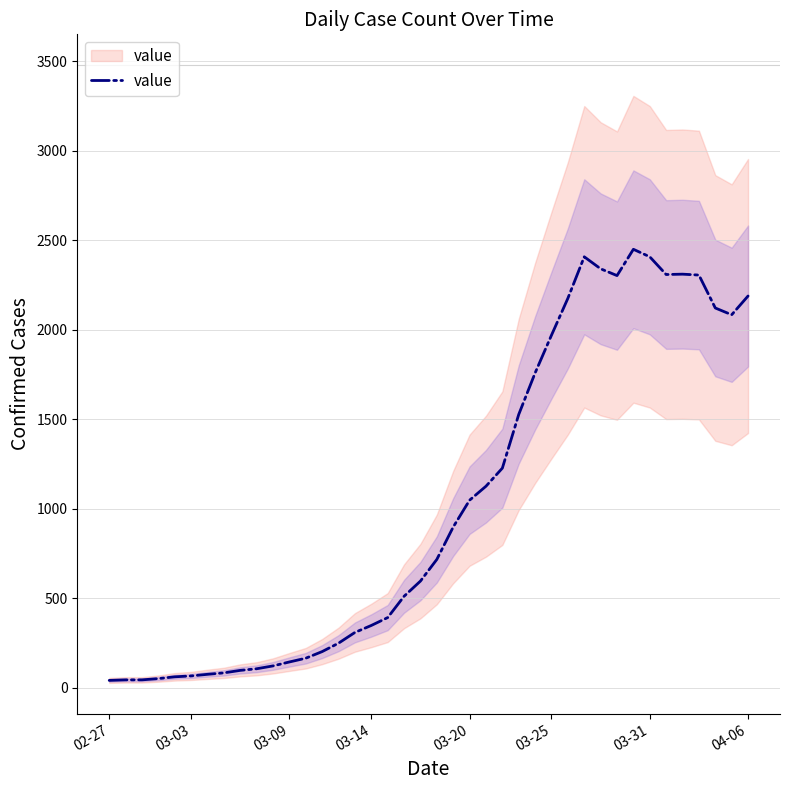

The chart shows a value of 30 at 03-14. True or false?

False